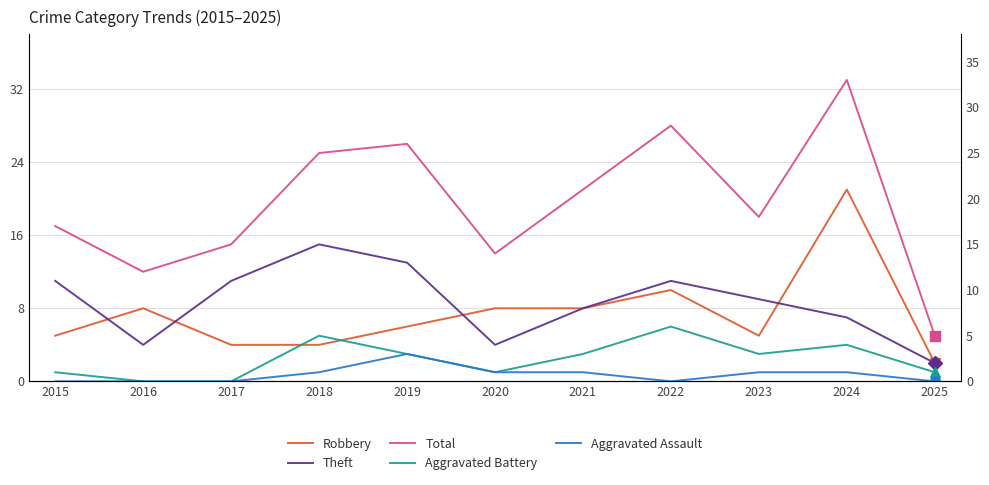

How many positive values does the Aggravated Assault series have?

6